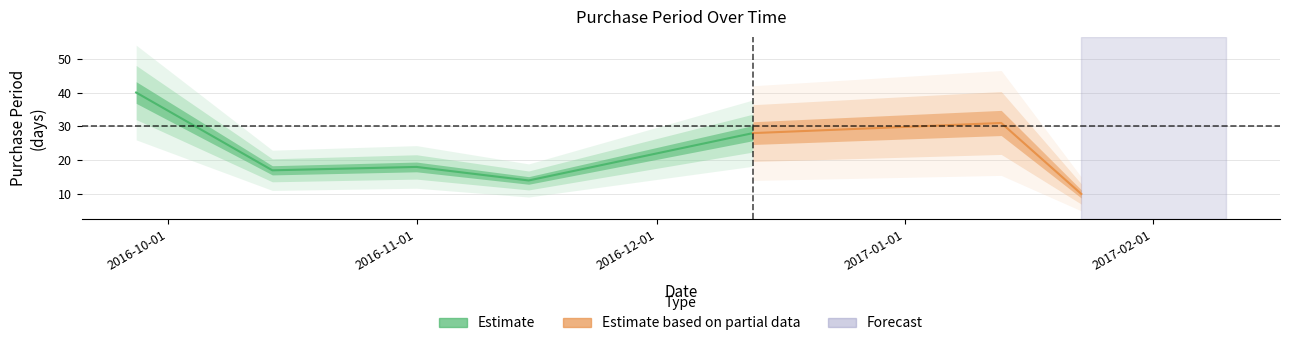

What is the difference between the values at 2016-12-13 and 2016-11-15?

14